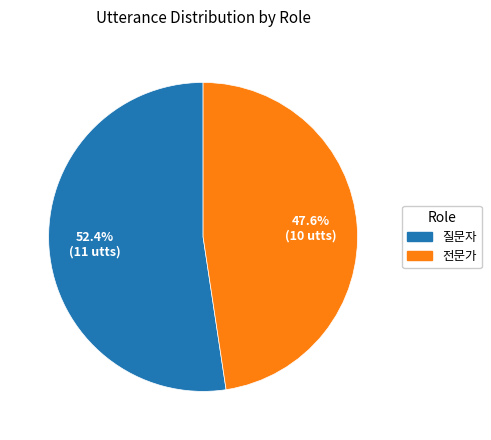

Rank the categories by value from highest to lowest.

질문자, 전문가